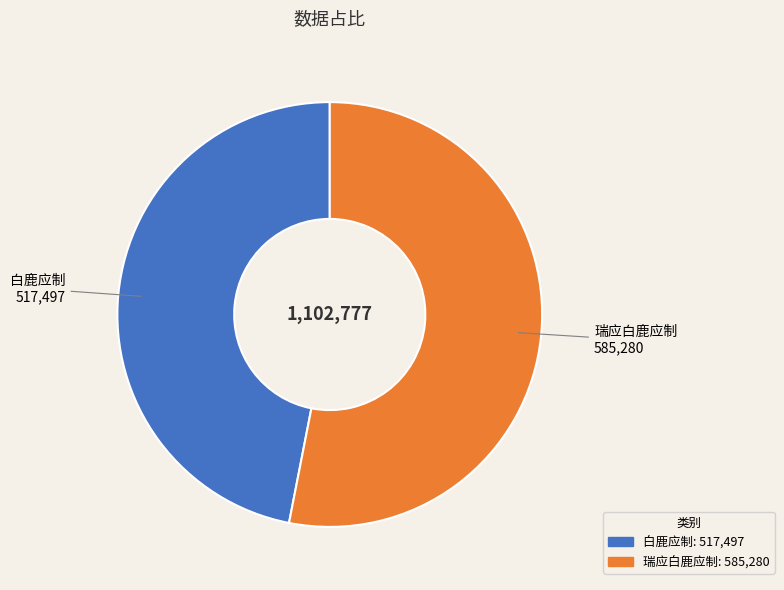

Rank the categories by value from lowest to highest.

白鹿应制, 瑞应白鹿应制